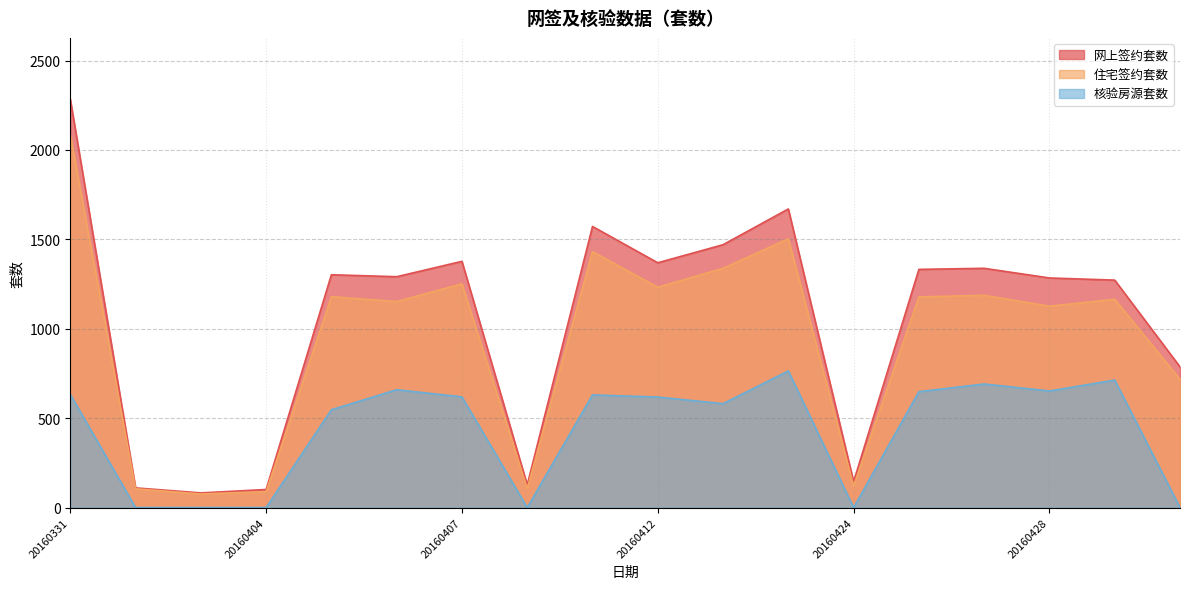

Does the chart have visible grid lines?

Yes